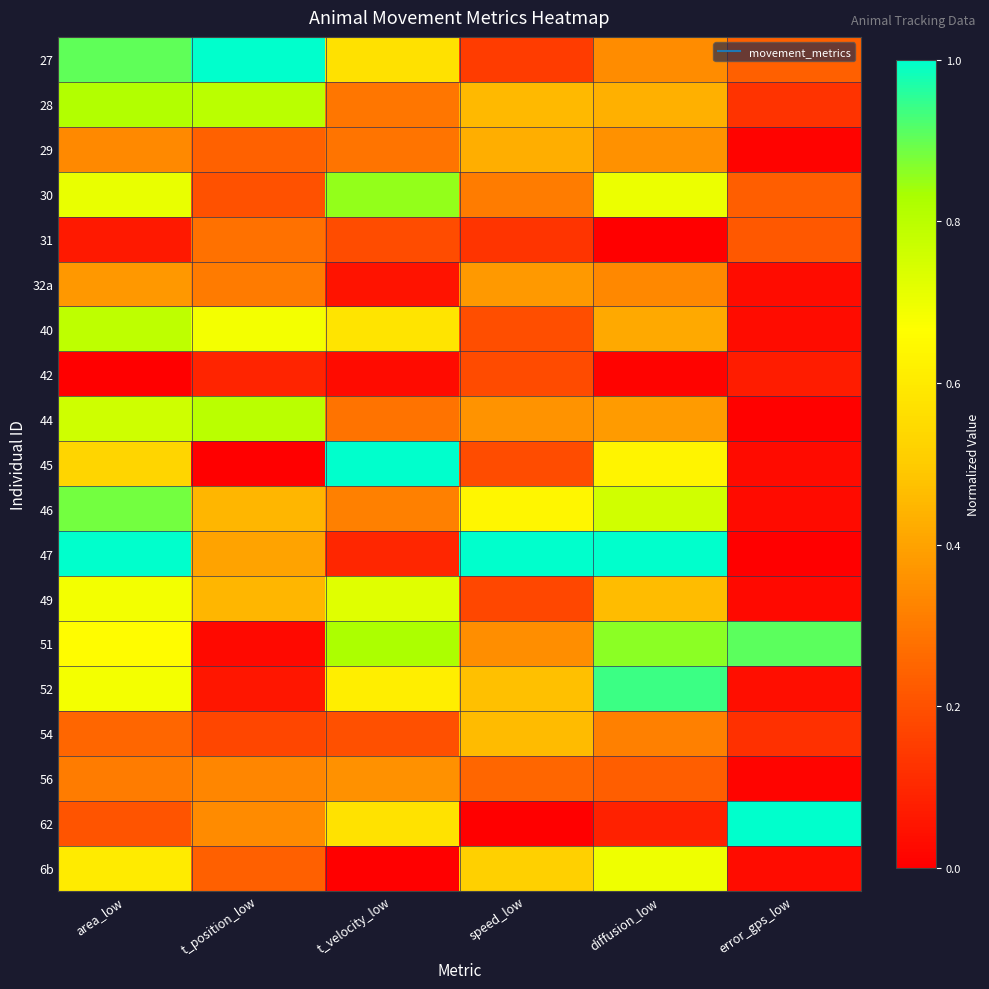

Reading left to right, transcribe all the data shown in this chart.

27: area_low=0.9	t_position_low=1.0	t_velocity_low=0.6	speed_low=0.2	diffusion_low=0.3	error_gps_low=0.2
28: area_low=0.8	t_position_low=0.8	t_velocity_low=0.3	speed_low=0.5	diffusion_low=0.4	error_gps_low=0.1
29: area_low=0.3	t_position_low=0.2	t_velocity_low=0.3	speed_low=0.4	diffusion_low=0.4	error_gps_low=0.0
30: area_low=0.7	t_position_low=0.2	t_velocity_low=0.9	speed_low=0.3	diffusion_low=0.7	error_gps_low=0.2
31: area_low=0.1	t_position_low=0.3	t_velocity_low=0.2	speed_low=0.1	diffusion_low=0.0	error_gps_low=0.2
32a: area_low=0.4	t_position_low=0.3	t_velocity_low=0.0	speed_low=0.4	diffusion_low=0.3	error_gps_low=0.0
40: area_low=0.8	t_position_low=0.7	t_velocity_low=0.6	speed_low=0.2	diffusion_low=0.4	error_gps_low=0.0
42: area_low=0.0	t_position_low=0.1	t_velocity_low=0.0	speed_low=0.2	diffusion_low=0.0	error_gps_low=0.1
44: area_low=0.8	t_position_low=0.8	t_velocity_low=0.3	speed_low=0.4	diffusion_low=0.4	error_gps_low=0.0
45: area_low=0.5	t_position_low=0.0	t_velocity_low=1.0	speed_low=0.2	diffusion_low=0.6	error_gps_low=0.0
46: area_low=0.9	t_position_low=0.4	t_velocity_low=0.3	speed_low=0.6	diffusion_low=0.8	error_gps_low=0.0
47: area_low=1.0	t_position_low=0.4	t_velocity_low=0.1	speed_low=1.0	diffusion_low=1.0	error_gps_low=0.0
49: area_low=0.7	t_position_low=0.4	t_velocity_low=0.7	speed_low=0.2	diffusion_low=0.5	error_gps_low=0.0
51: area_low=0.7	t_position_low=0.0	t_velocity_low=0.8	speed_low=0.4	diffusion_low=0.9	error_gps_low=0.9
52: area_low=0.7	t_position_low=0.1	t_velocity_low=0.6	speed_low=0.5	diffusion_low=0.9	error_gps_low=0.0
54: area_low=0.3	t_position_low=0.2	t_velocity_low=0.2	speed_low=0.5	diffusion_low=0.3	error_gps_low=0.1
56: area_low=0.3	t_position_low=0.3	t_velocity_low=0.4	speed_low=0.3	diffusion_low=0.2	error_gps_low=0.0
62: area_low=0.2	t_position_low=0.3	t_velocity_low=0.6	speed_low=0.0	diffusion_low=0.1	error_gps_low=1.0
6b: area_low=0.6	t_position_low=0.2	t_velocity_low=0.0	speed_low=0.5	diffusion_low=0.7	error_gps_low=0.0